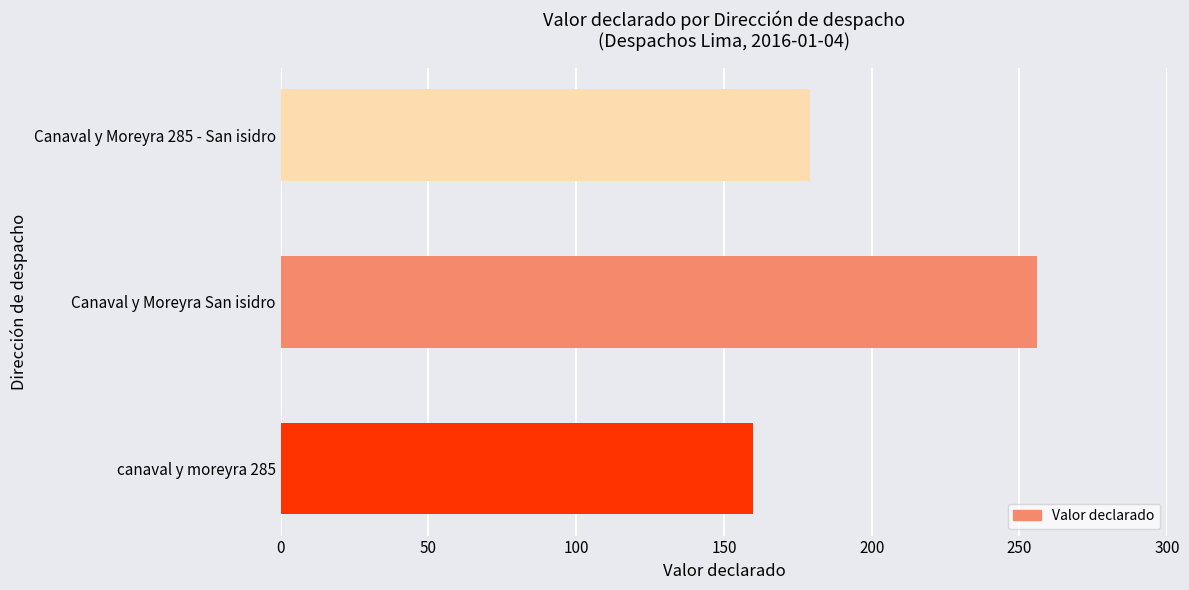

Is it true that the value at canaval y moreyra 285 is 160?

True